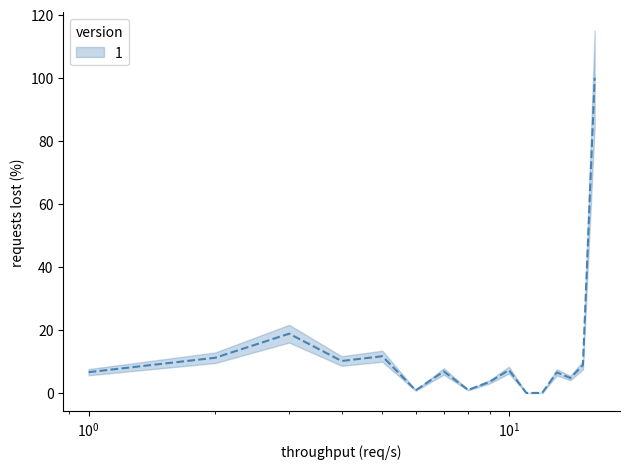

What is the value of the 7th point from the left?

6.8